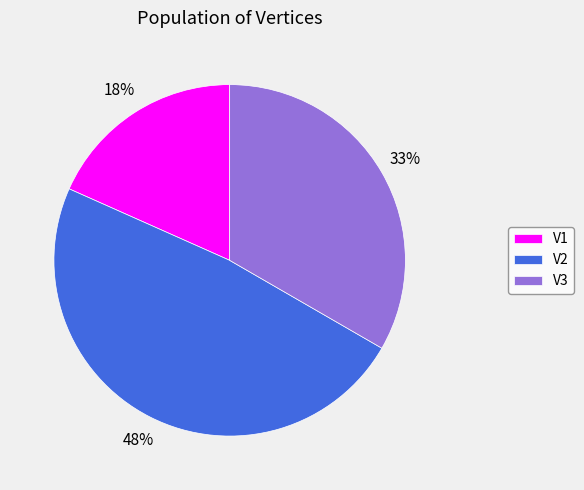

To the nearest percent, what is the average slice percentage?

33%